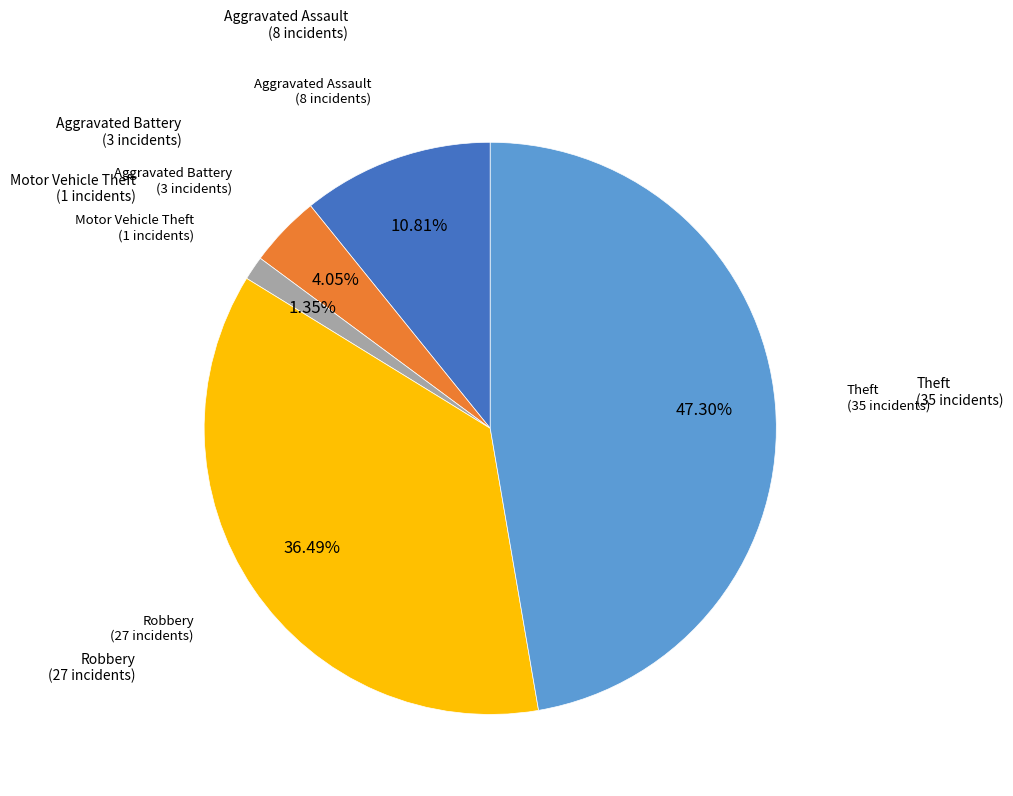

Does any single category account for the majority?

No